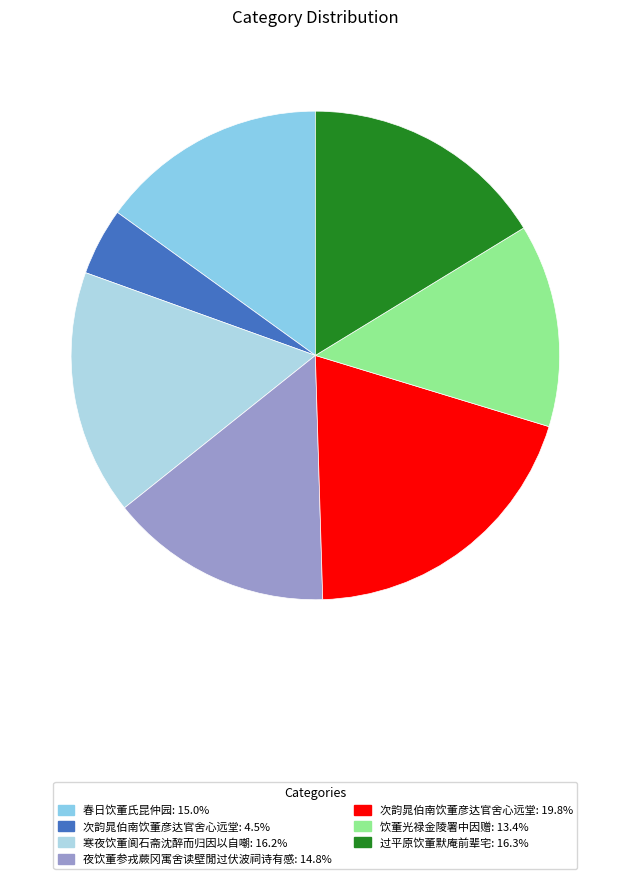

Count the number of slices in the pie.

7